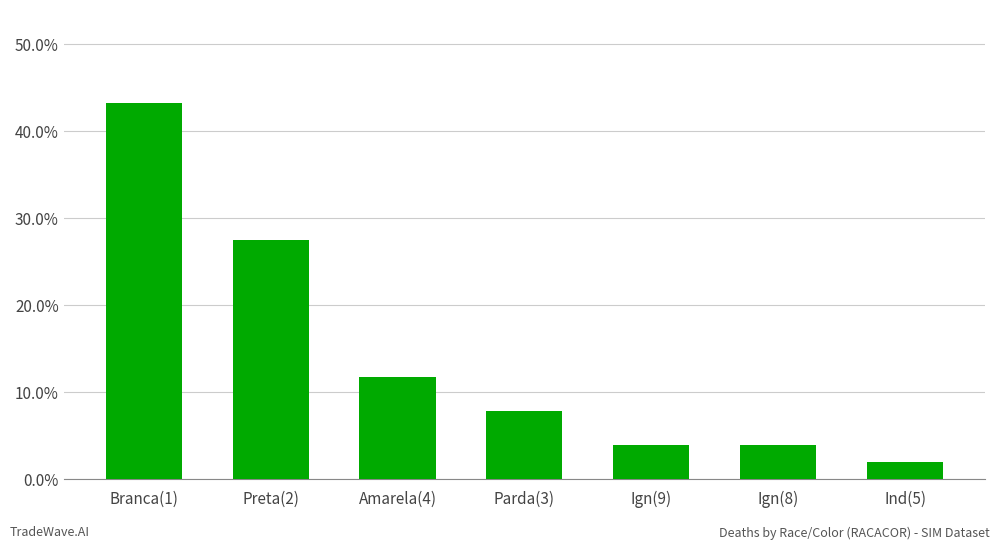

What is the average value?

0.1